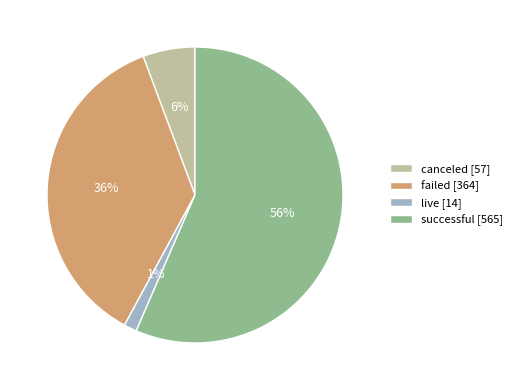

Do failed [364] and live [14] together represent more than half of the pie?

No